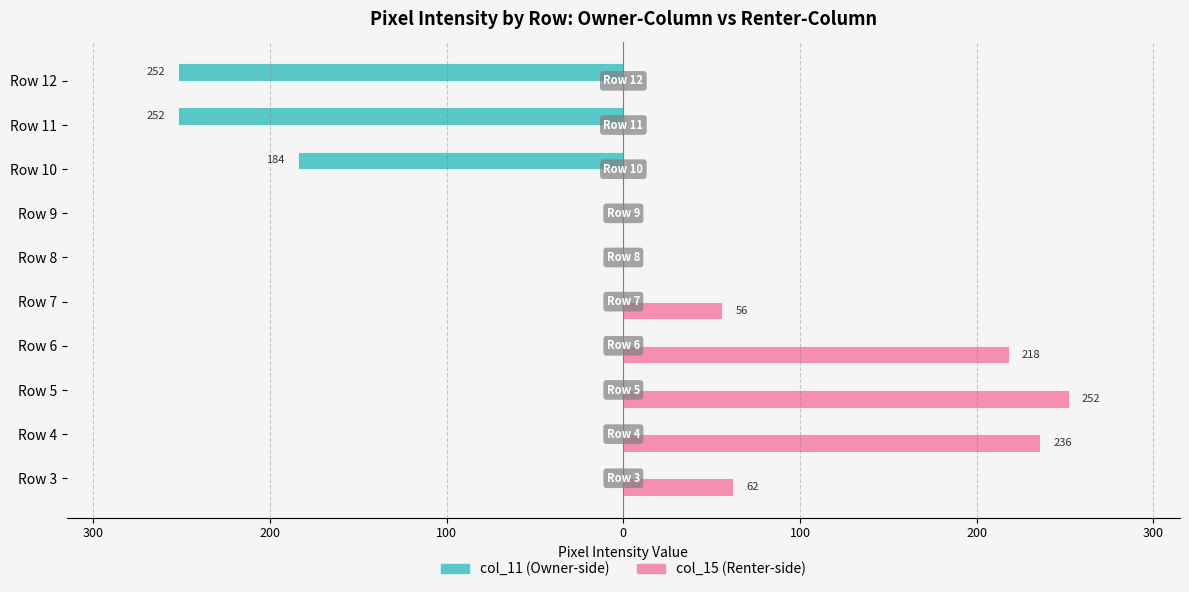

How many bars are there in total?

20